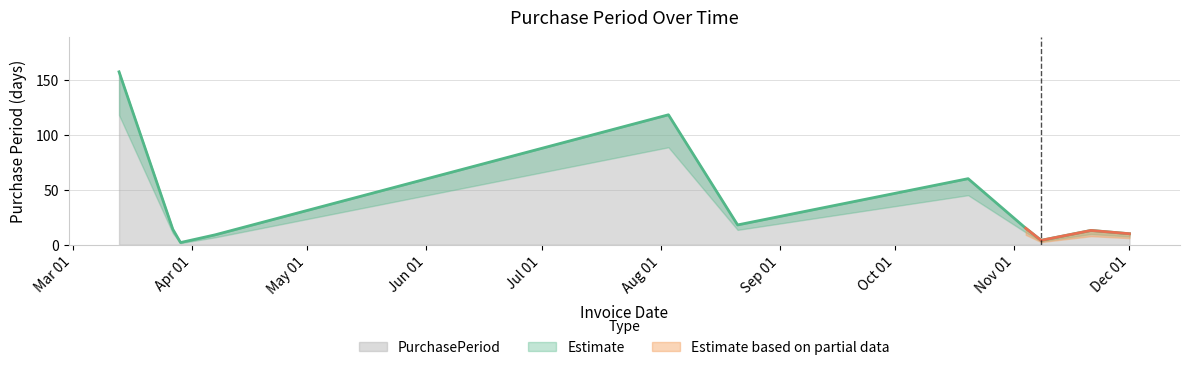

What is the maximum value for PurchasePeriod?

157